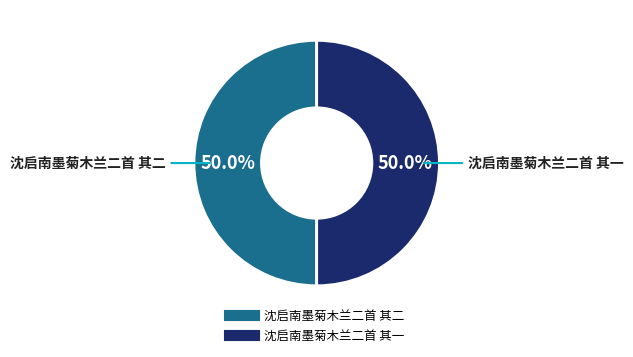

The 沈启南墨菊木兰二首 其二 slice represents 50% of the pie. True or false?

True